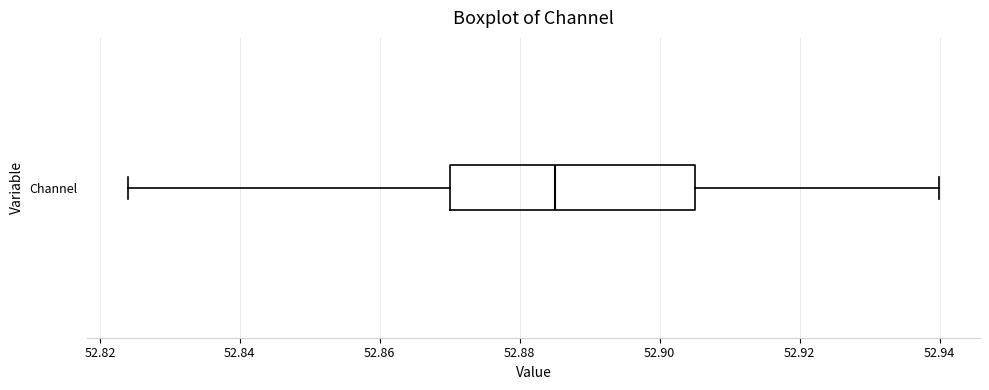

Transcribe this box plot: give where the median line is, the range the box spans, and where the two whiskers end, as read against the x-axis. The values are not printed on the chart, so give them approximately, as read against the axis.

median 52.886, box 52.870 to 52.906, whiskers 52.824 to 52.940